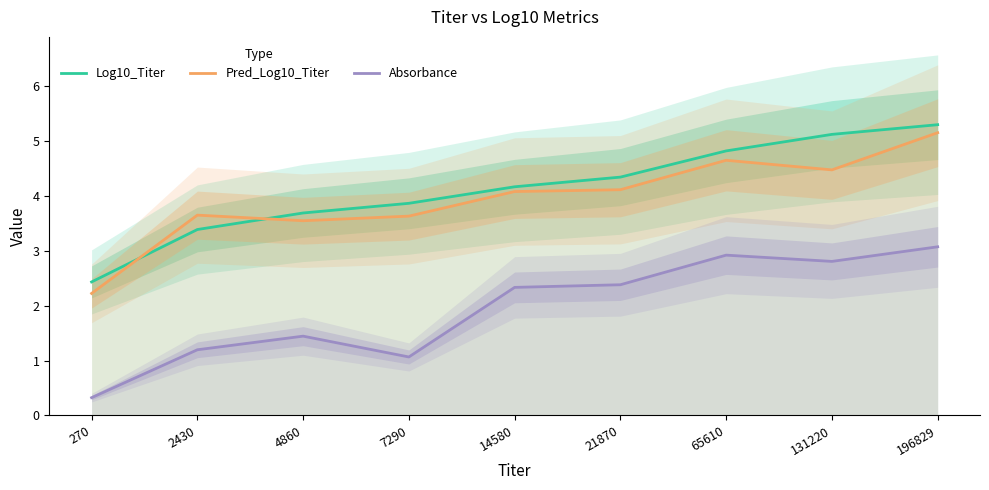

What is the sum of all Absorbance values?

17.5